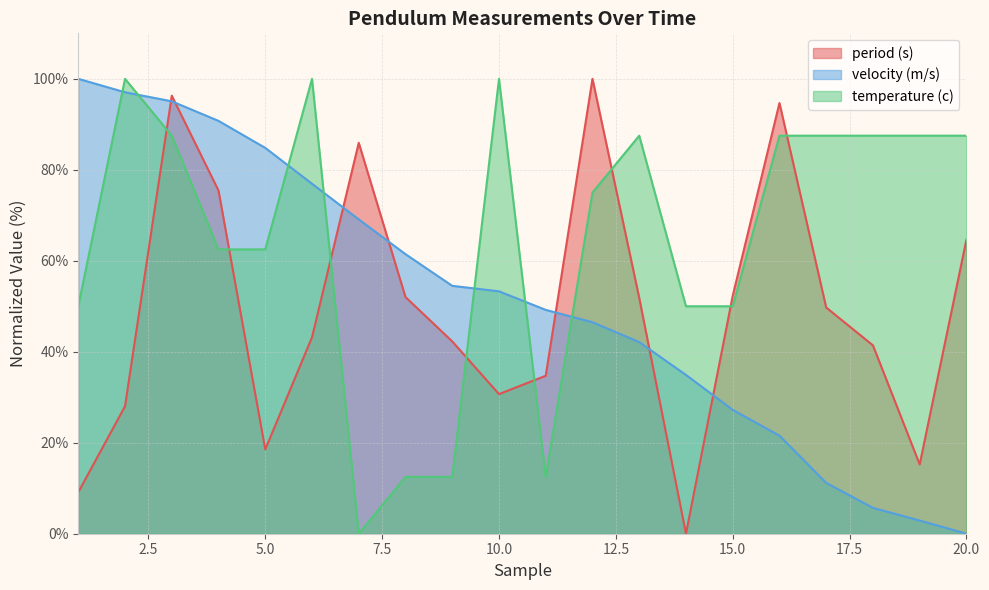

What is the sum of the temperature (c) values at 5 and 17?

150.0